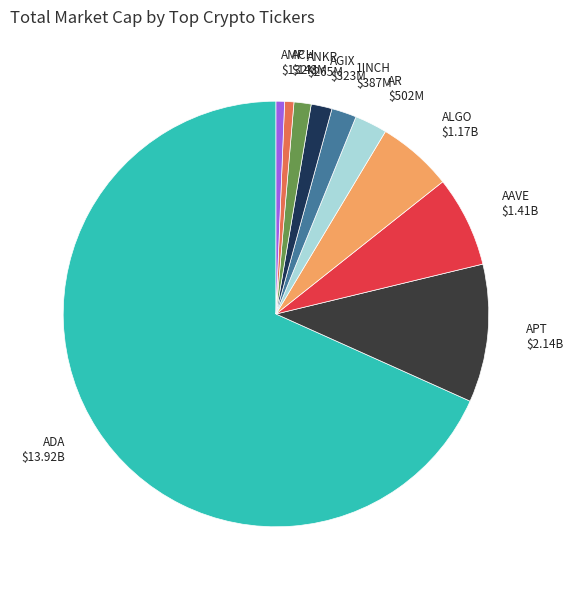

Count the number of slices in the pie.

10